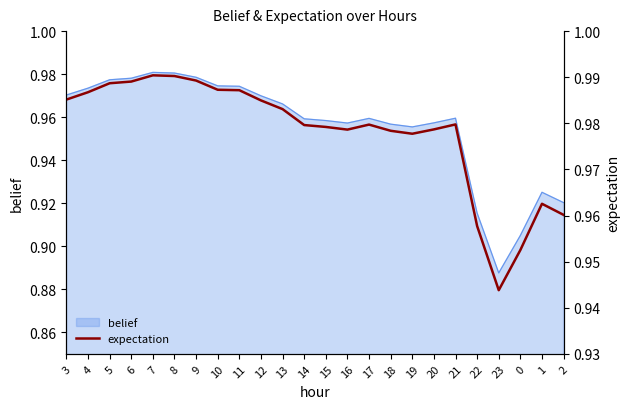

Reading left to right, extract all data points from this chart.

3=1.0	4=1.0	5=1.0	6=1.0	7=1.0	8=1.0	9=1.0	10=1.0	11=1.0	12=1.0	13=1.0	14=1.0	15=1.0	16=1.0	17=1.0	18=1.0	19=1.0	20=1.0	21=1.0	22=1.0	23=0.9	0=1.0	1=1.0	2=1.0